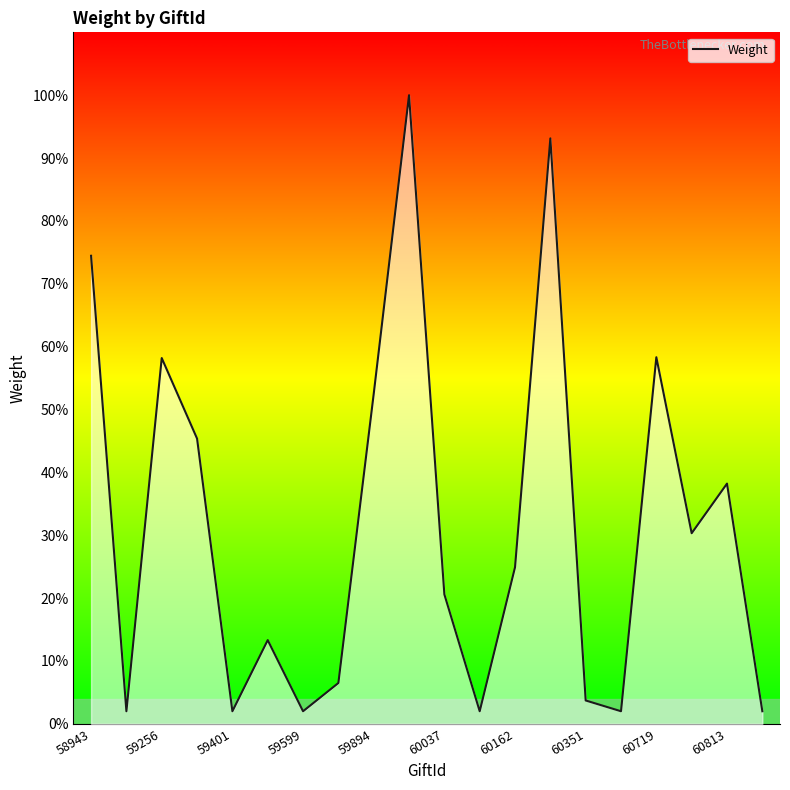

What is the maximum value shown in the chart?

100.0